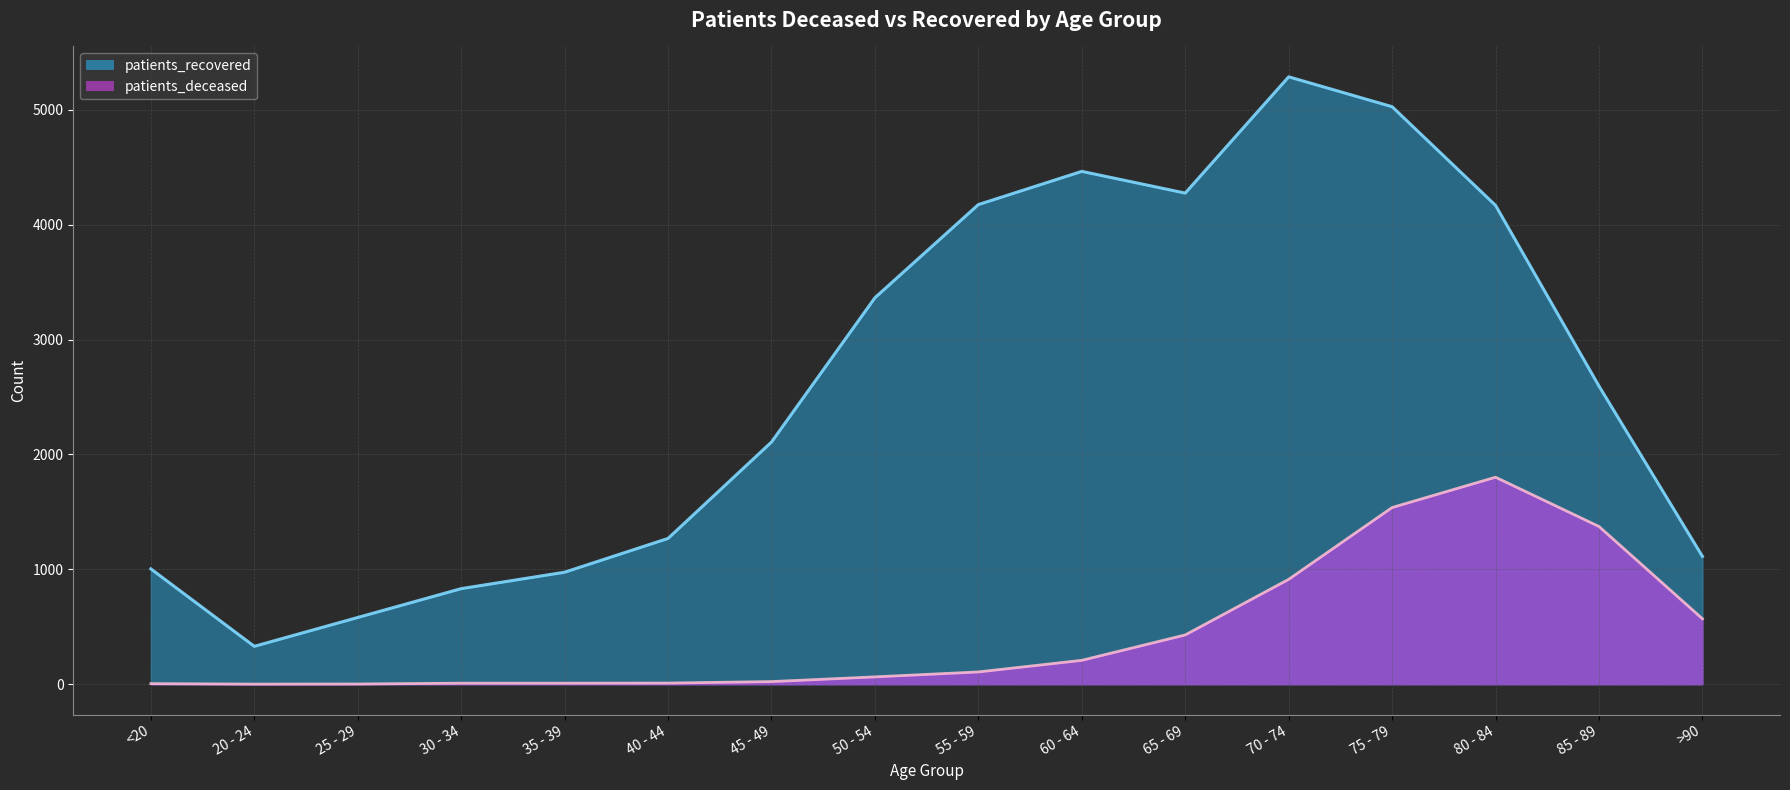

Rank the categories by patients_deceased value from lowest to highest.

20 - 24, 25 - 29, <20, 30 - 34, 35 - 39, 40 - 44, 45 - 49, 50 - 54, 55 - 59, 60 - 64, 65 - 69, >90, 70 - 74, 85 - 89, 75 - 79, 80 - 84